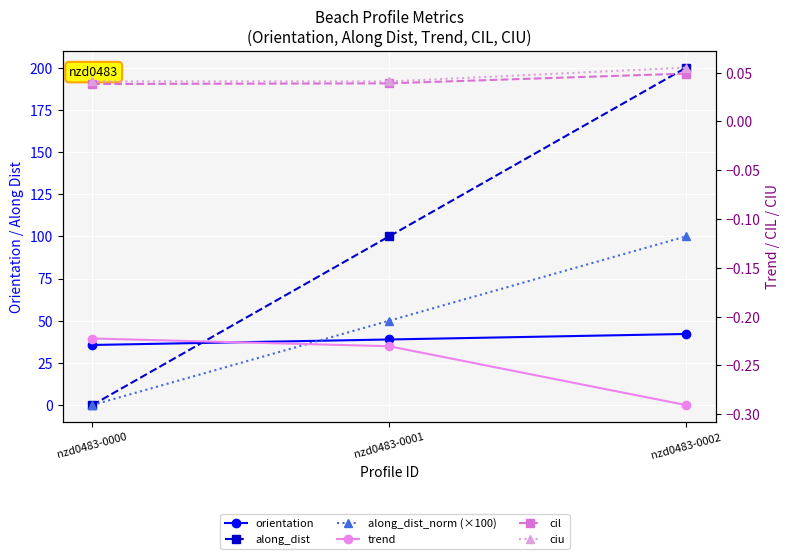

Is the value of along_dist at nzd0483-0002 greater than the value of along_dist_norm (×100) at nzd0483-0000?

Yes